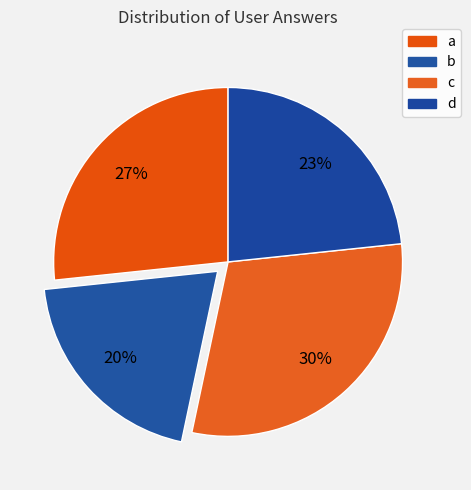

Count the number of slices in the pie.

4